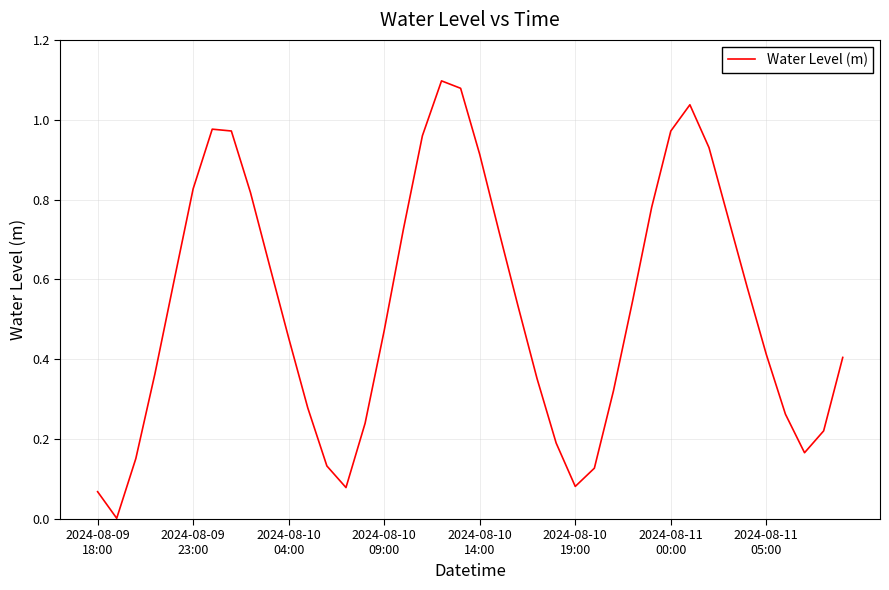

What is the difference between the maximum and minimum values?

1.1